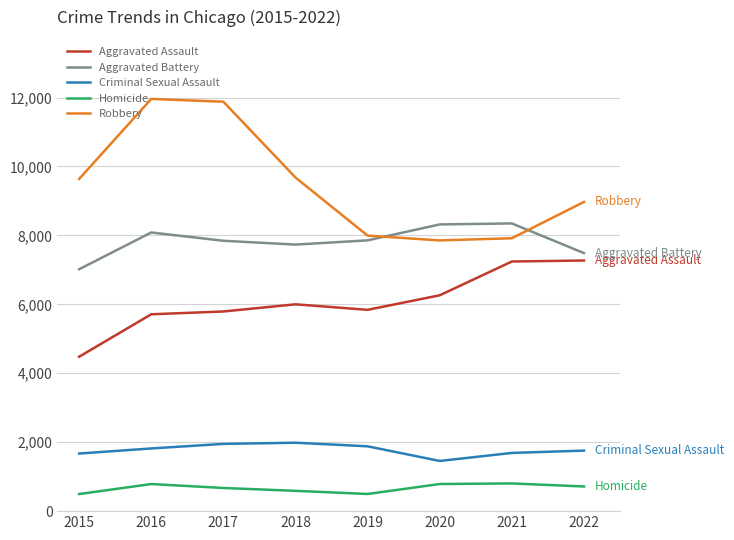

Which series has the largest total across all categories?

Robbery